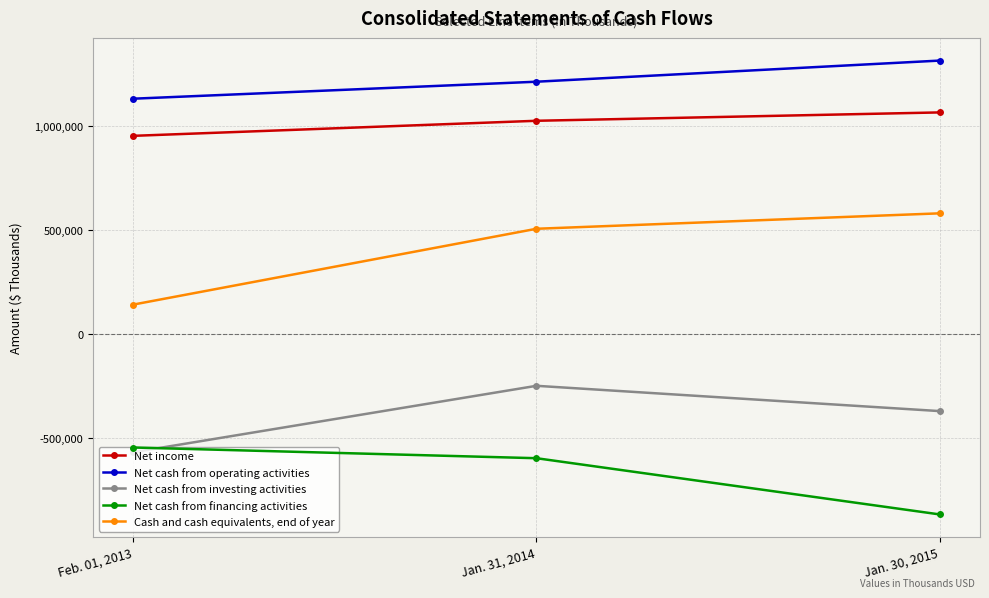

How many Net income values are between 952662 and 1065345?

3